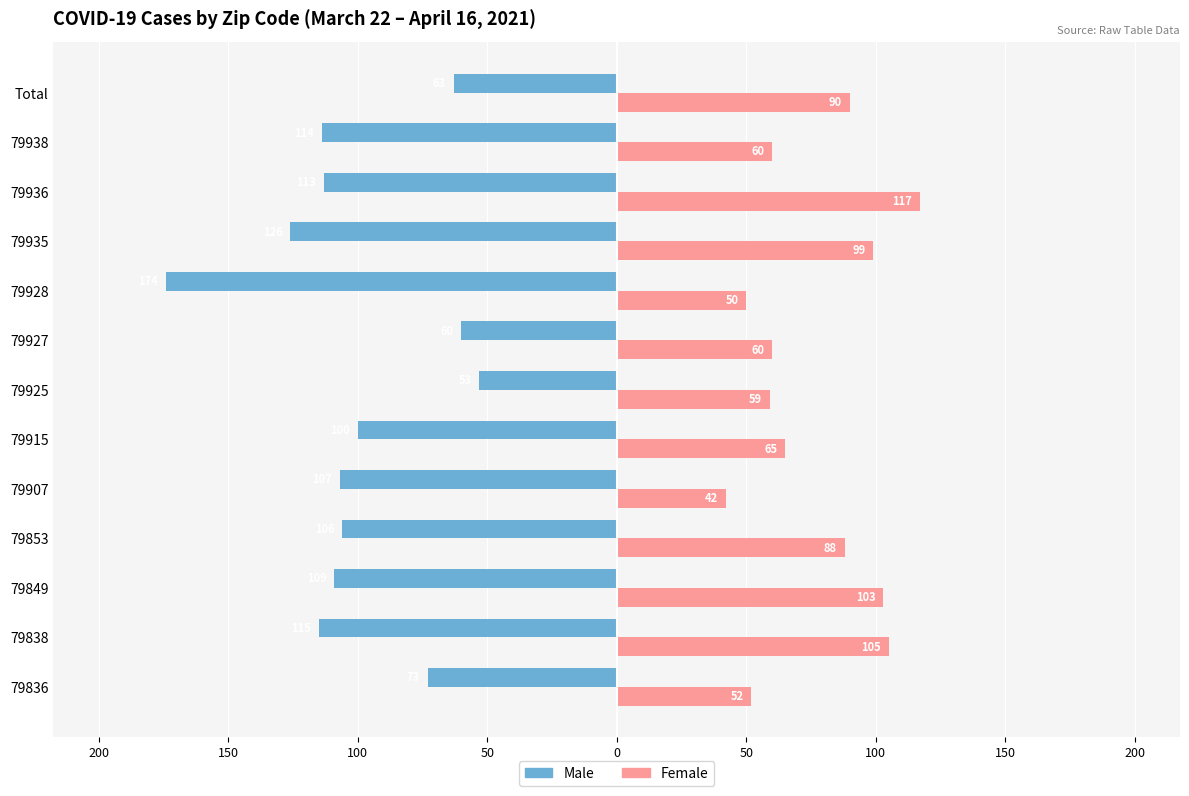

What are all the series names shown in the legend?

Male, Female